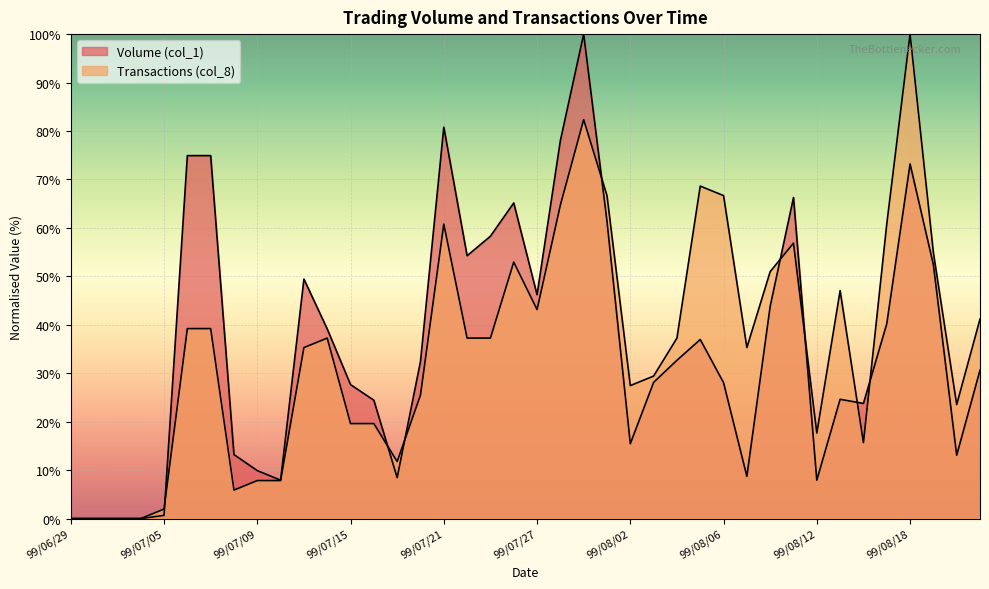

Where is the first local minimum for Transactions (col_8)?

99/07/08